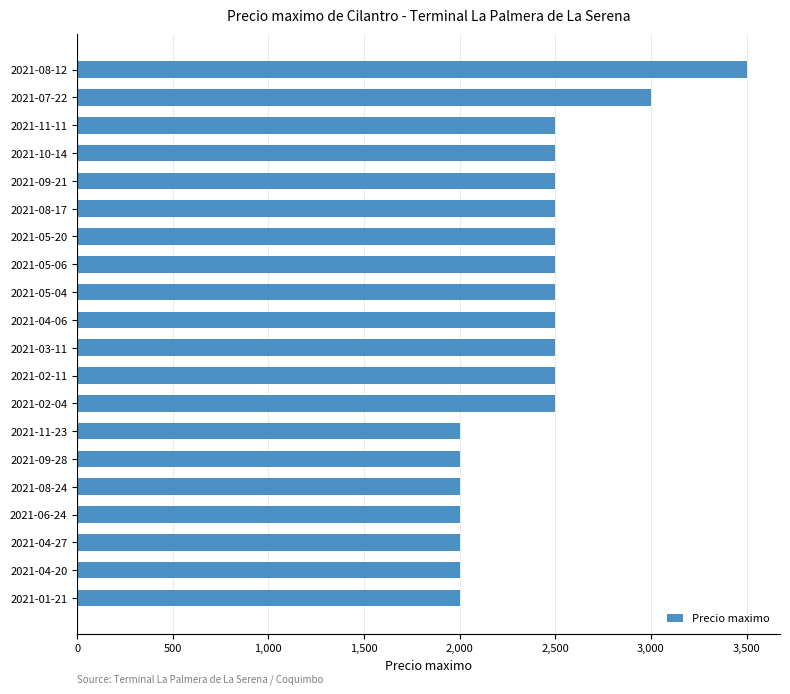

Reading top to bottom, what are all the values shown in this chart?

2021-08-12=3500	2021-07-22=3000	2021-11-11=2500	2021-10-14=2500	2021-09-21=2500	2021-08-17=2500	2021-05-20=2500	2021-05-06=2500	2021-05-04=2500	2021-04-06=2500	2021-03-11=2500	2021-02-11=2500	2021-02-04=2500	2021-11-23=2000	2021-09-28=2000	2021-08-24=2000	2021-06-24=2000	2021-04-27=2000	2021-04-20=2000	2021-01-21=2000